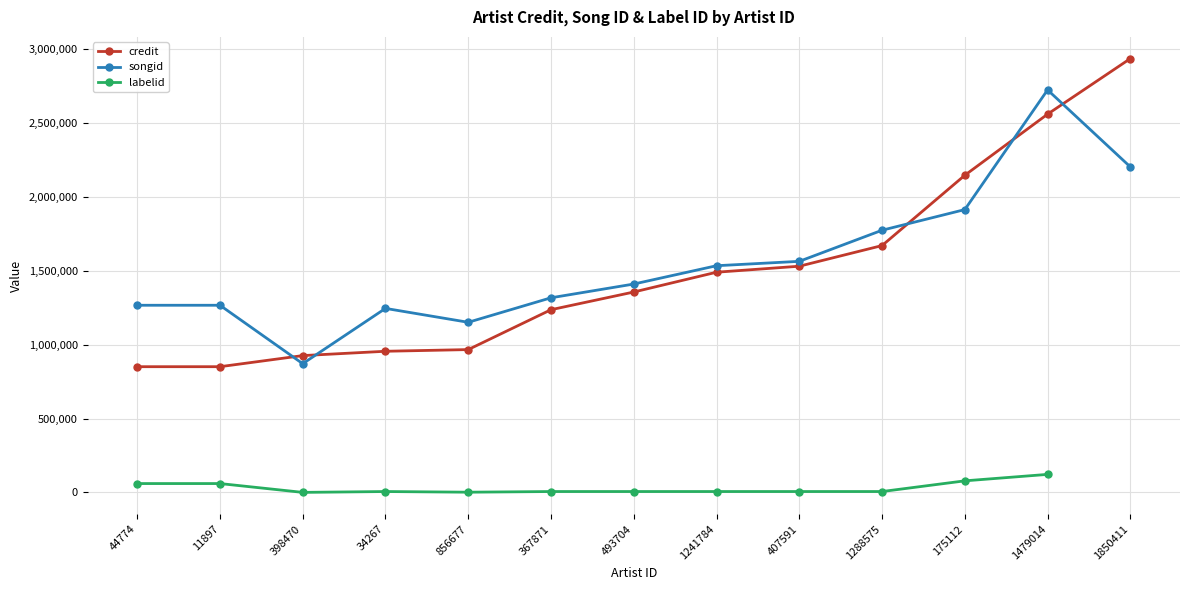

The labelid series shows 45359.8 at 1479014. True or false?

False